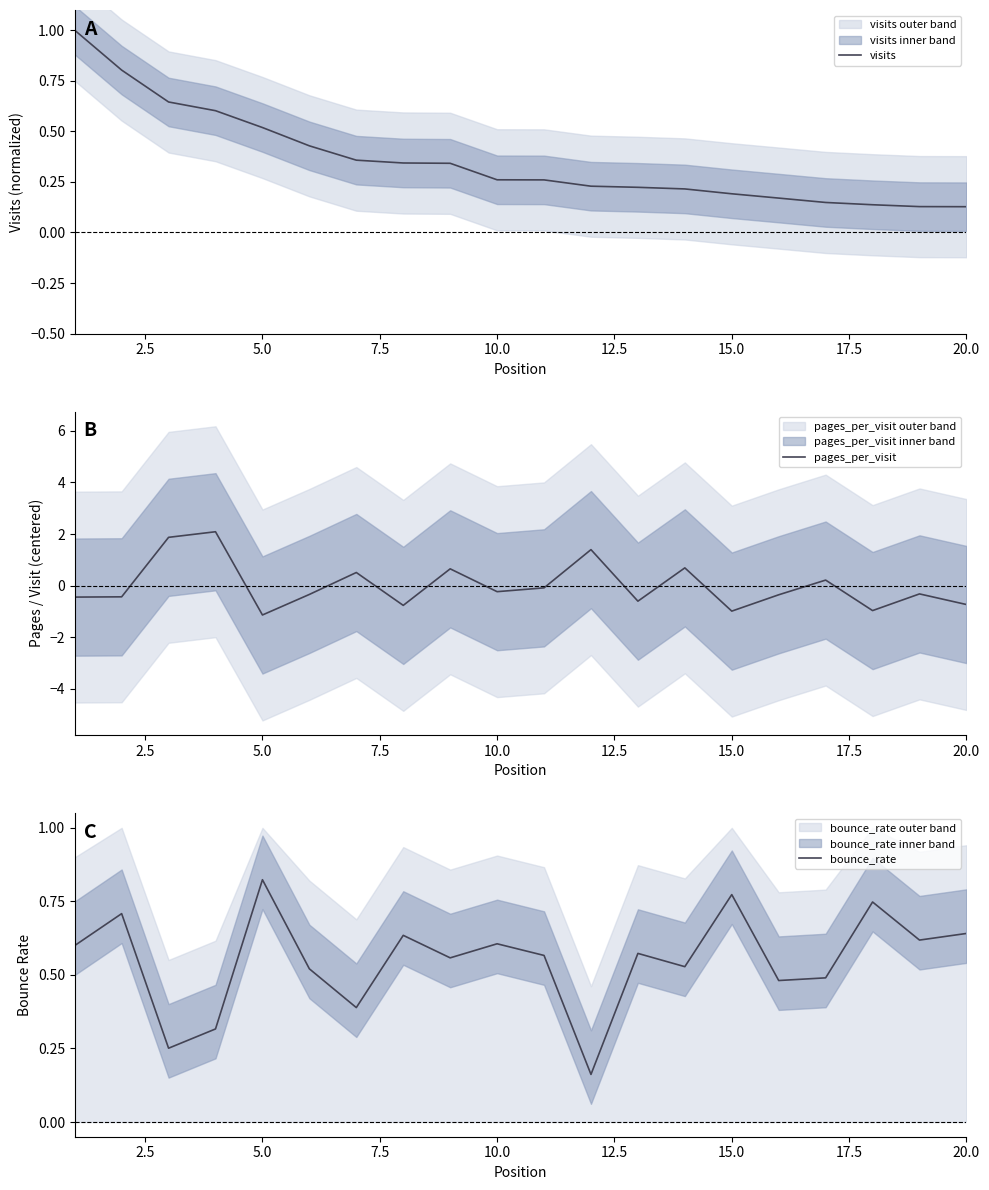

What is the value of the bounce_rate point at the 10th from the left?

0.6